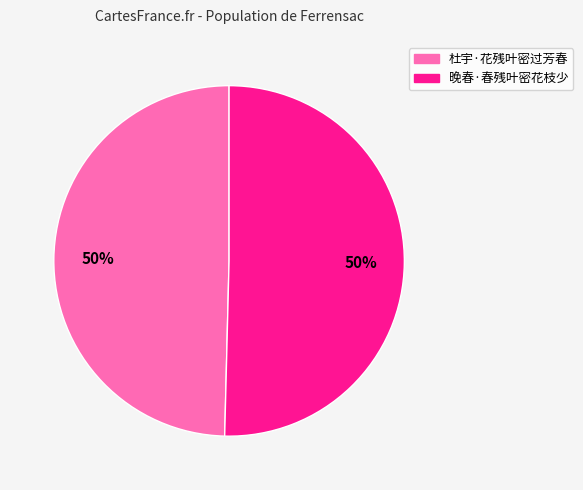

To the nearest percent, what is the combined percentage of 晚春·春残叶密花枝少 and 杜宇·花残叶密过芳春?

100%